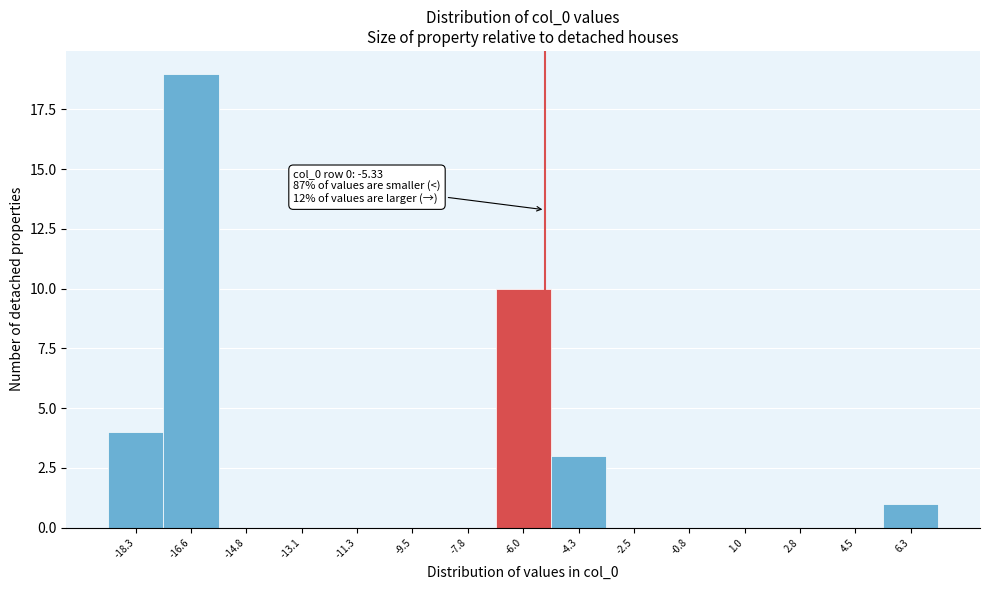

Over which range of the x-axis is the bar tallest?

-17.4 to -15.6